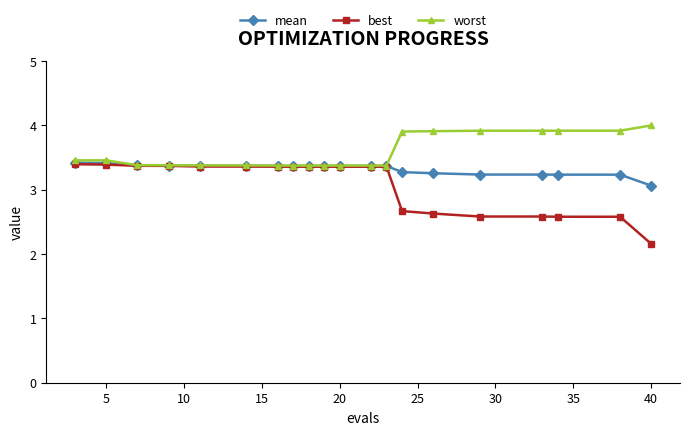

List the series in order of their overall mean, highest first.

worst, mean, best